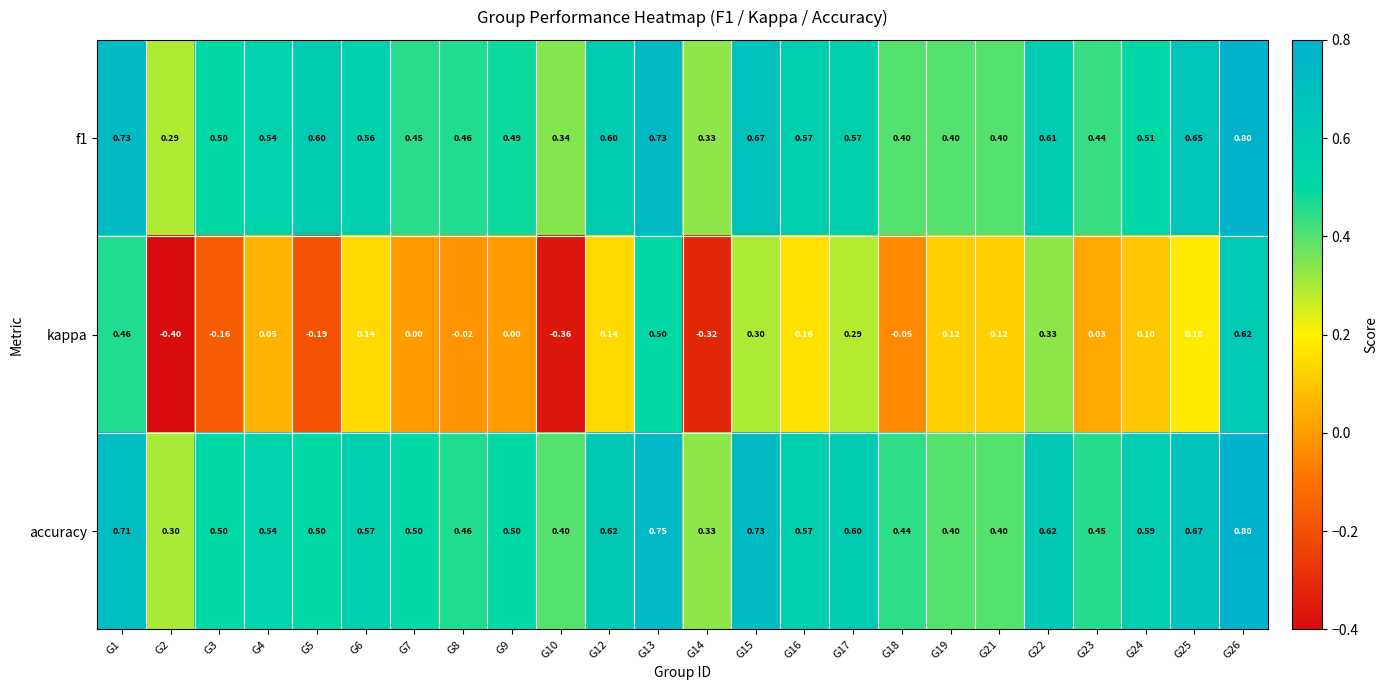

At which category is the sum across all series the highest?

G26